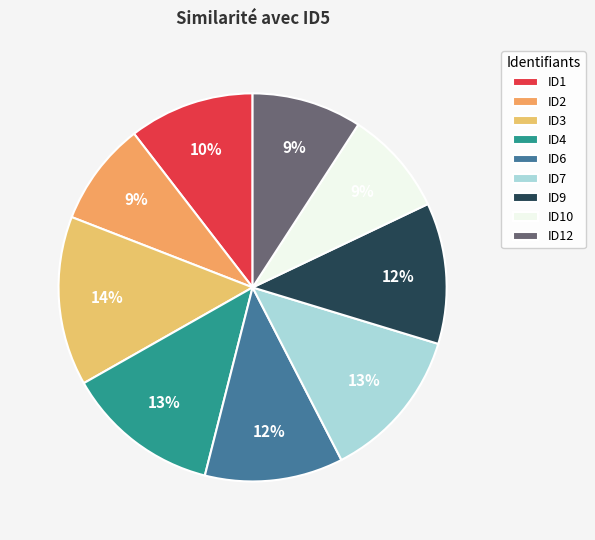

What percentage do ID6 and ID10 together represent?

20.3%